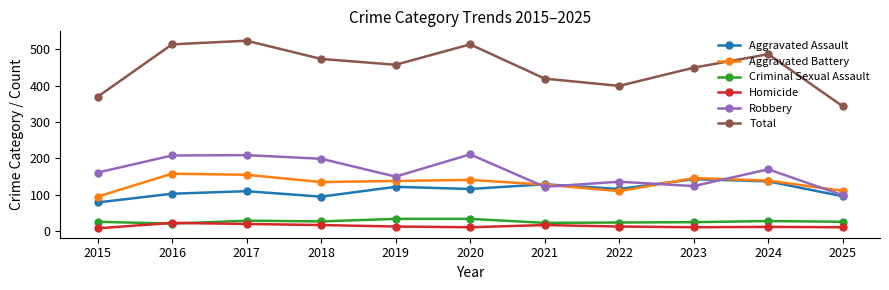

At which category does Robbery reach its first local valley?

2019